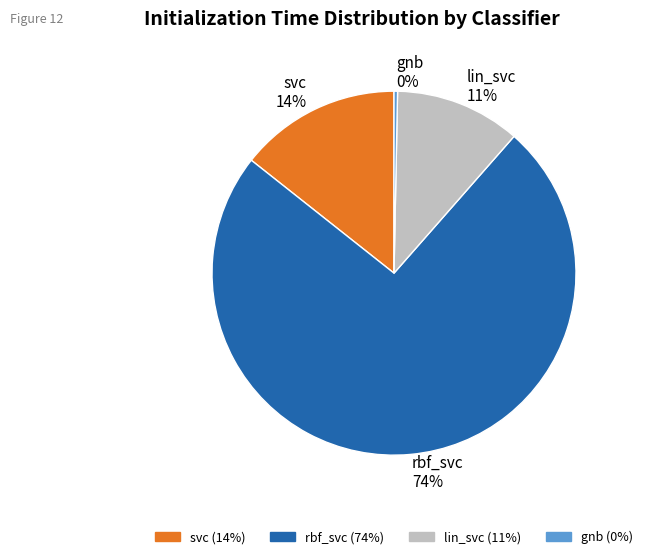

Is the sum of gnb and rbf_svc greater than half?

Yes